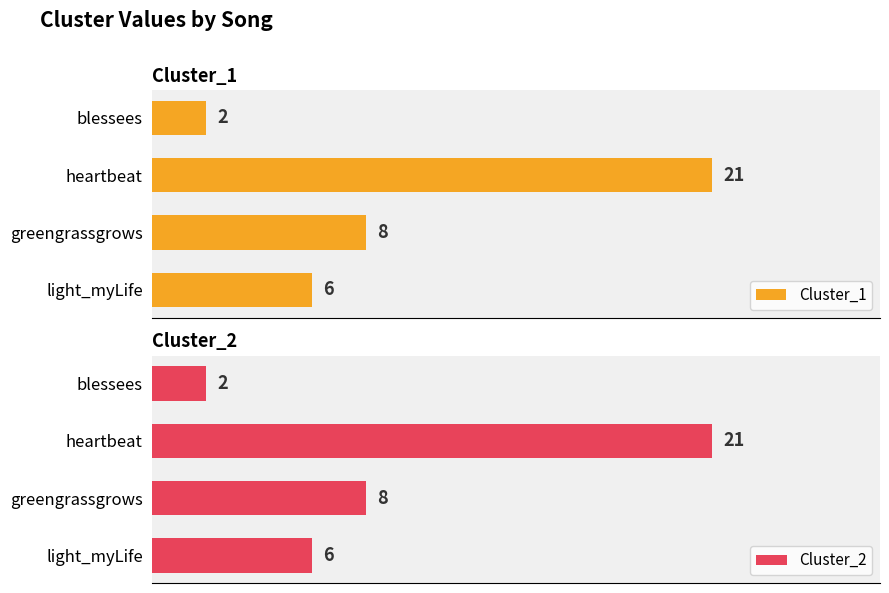

List the labels in order of Cluster_1 value, smallest first.

blessees, light_myLife, greengrassgrows, heartbeat